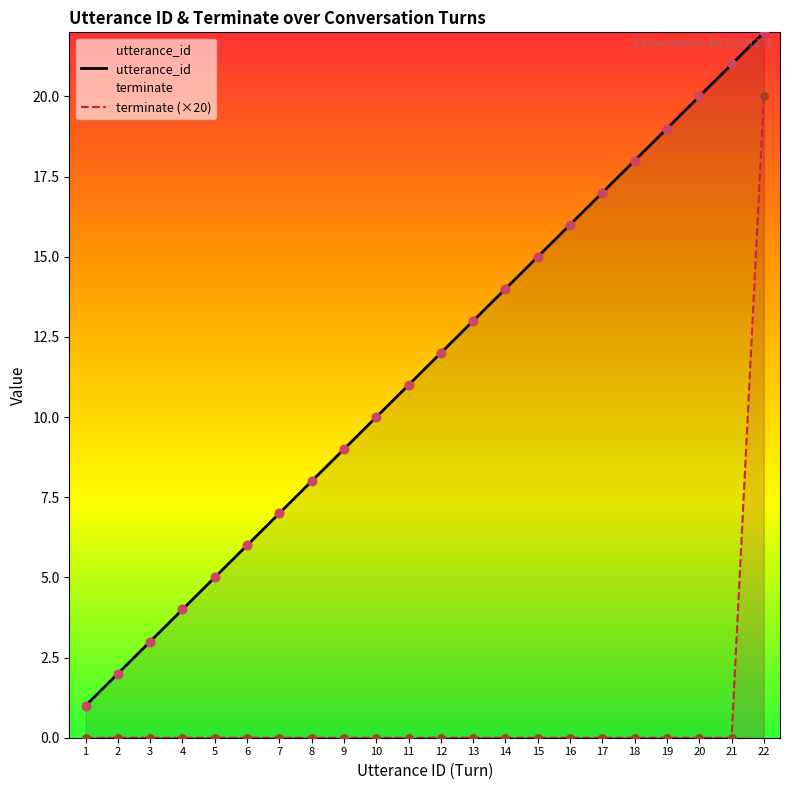

At which category is the sum across all series the highest?

22